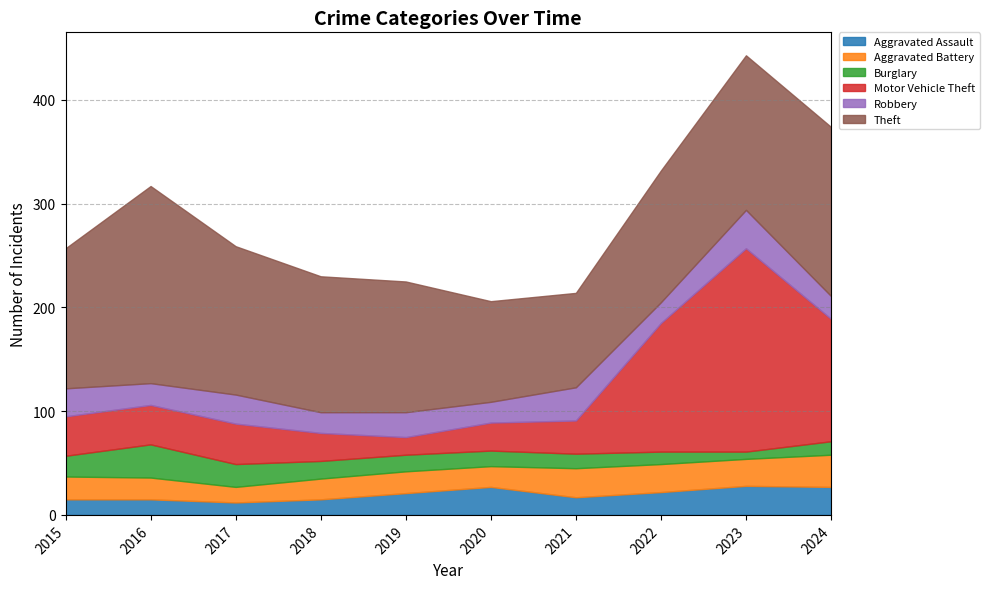

What is the greatest value displayed?

196